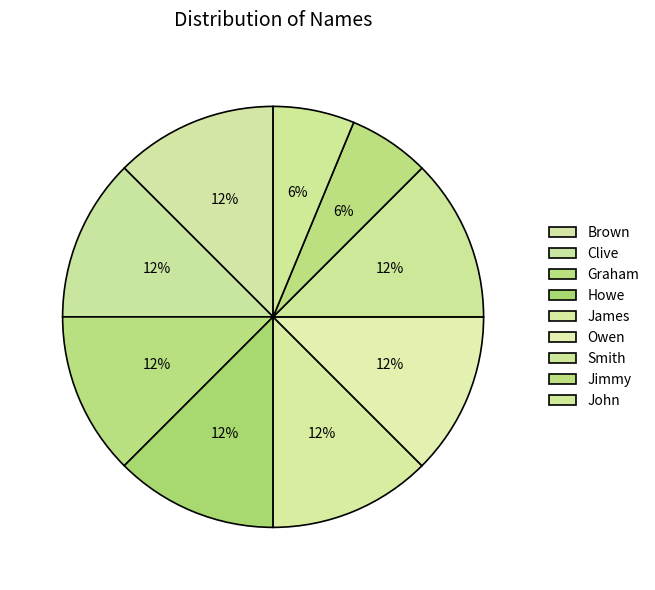

To the nearest percent, what is the difference between the largest and smallest slice percentages?

6%